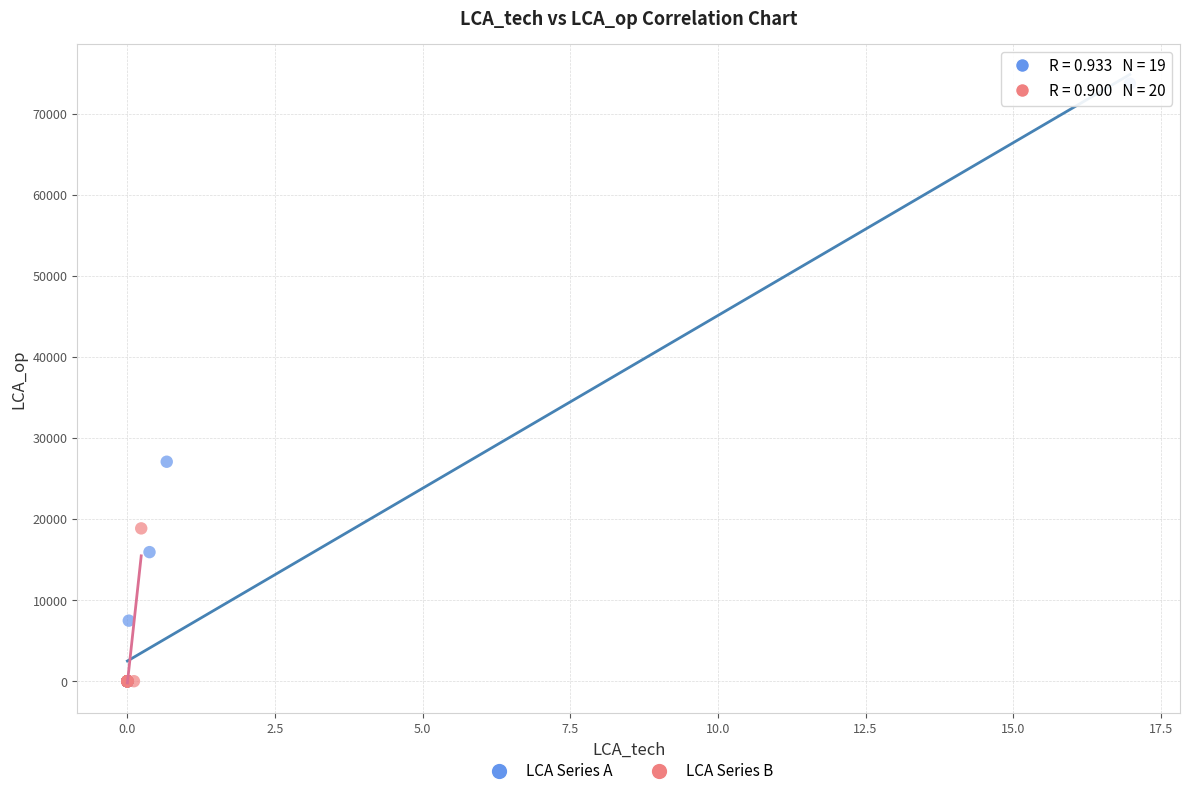

Which series has the widest spread of Y values?

LCA Series A